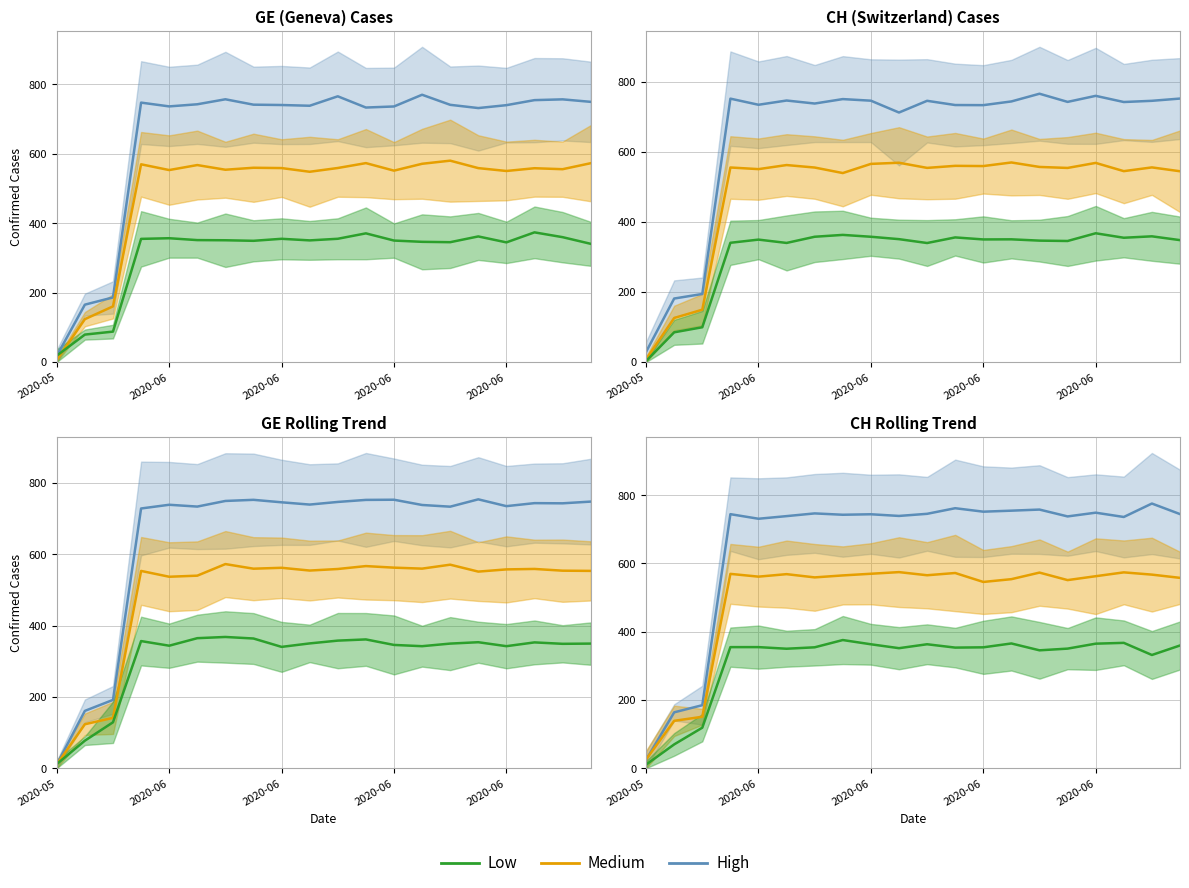

Where is the first local minimum for Low?

5